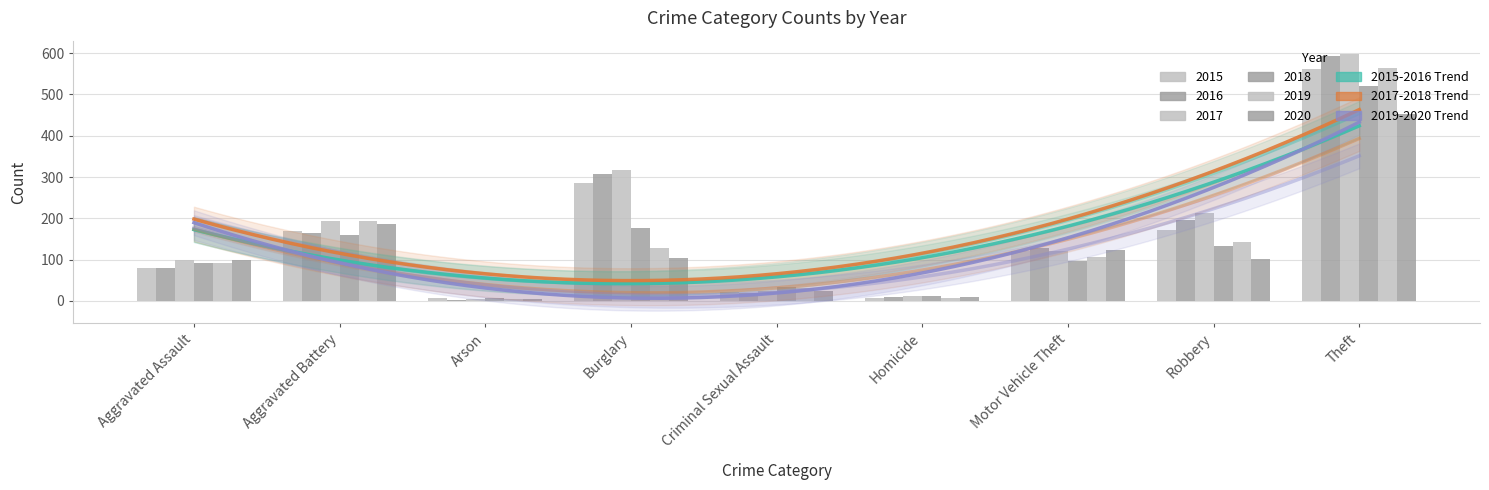

Are the bars grouped side by side (vs. stacked)?

Yes